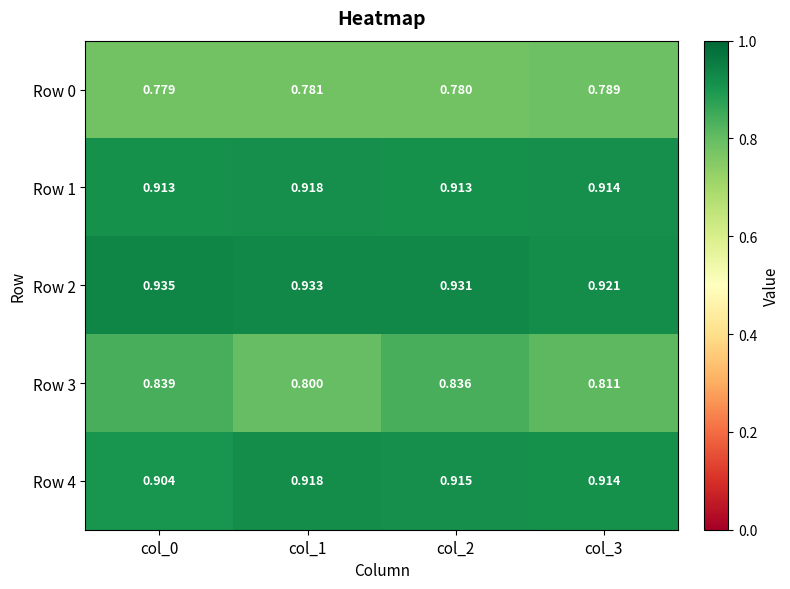

How many distinct data groups are displayed?

5